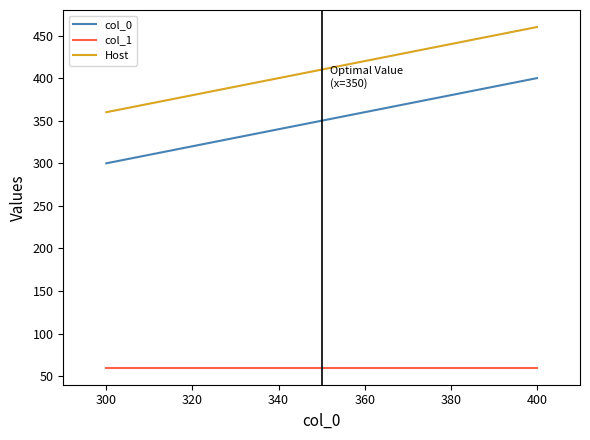

What is the smallest value displayed?

60